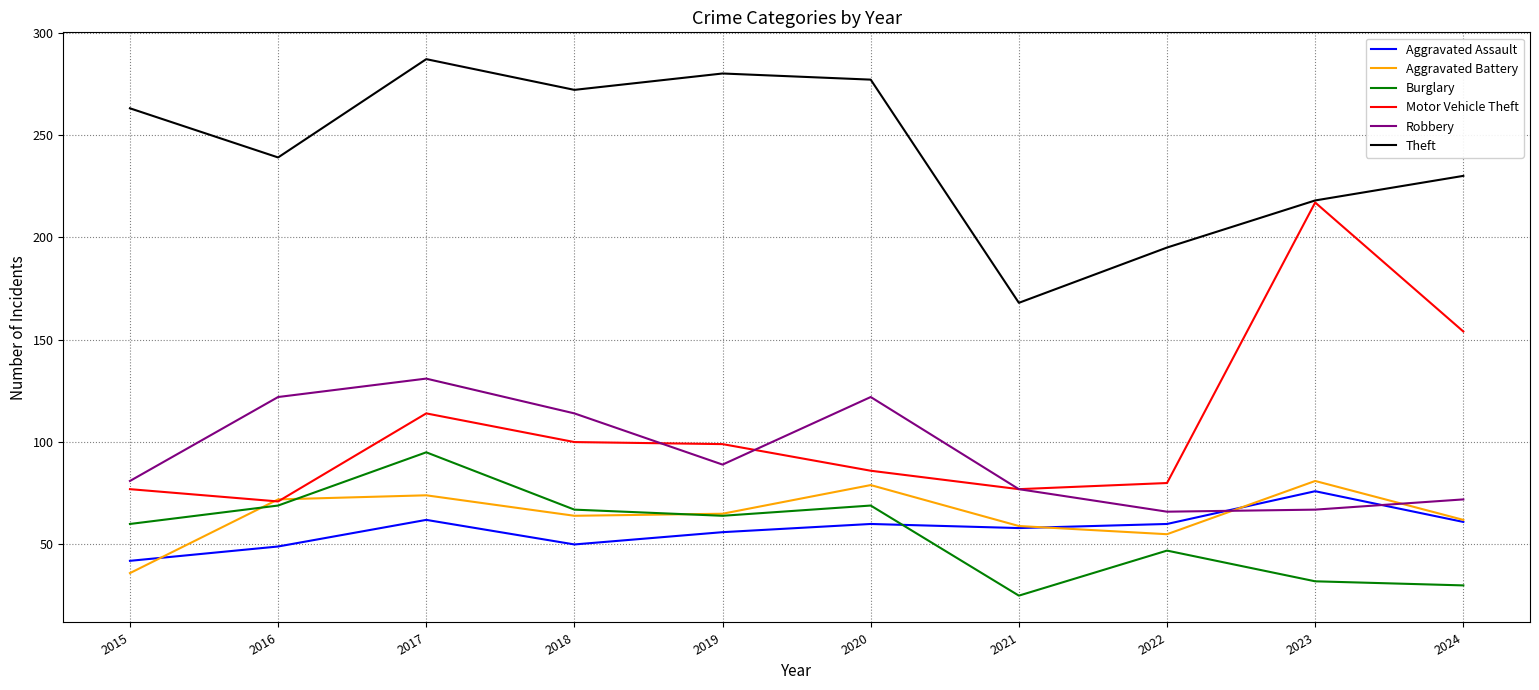

Which label corresponds to the largest value in the chart?

2017